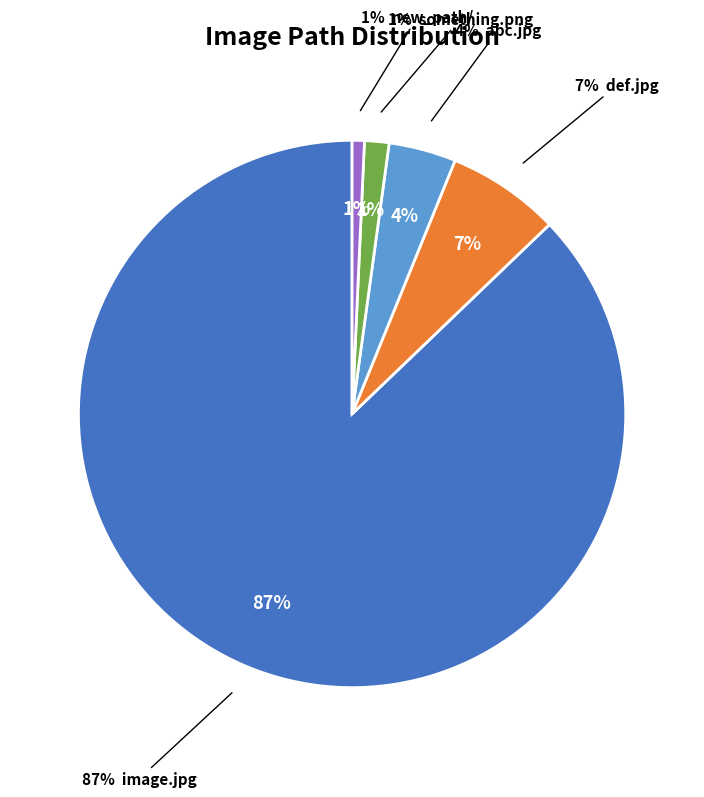

What is the change in value from /path/images/image.jpg to /path/images/abc.jpg?

-921